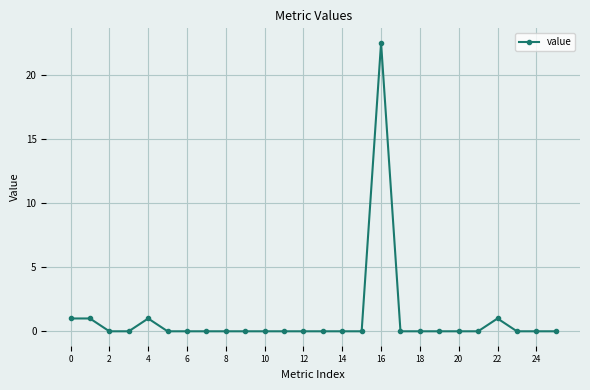

What is the sum of all values?

26.5